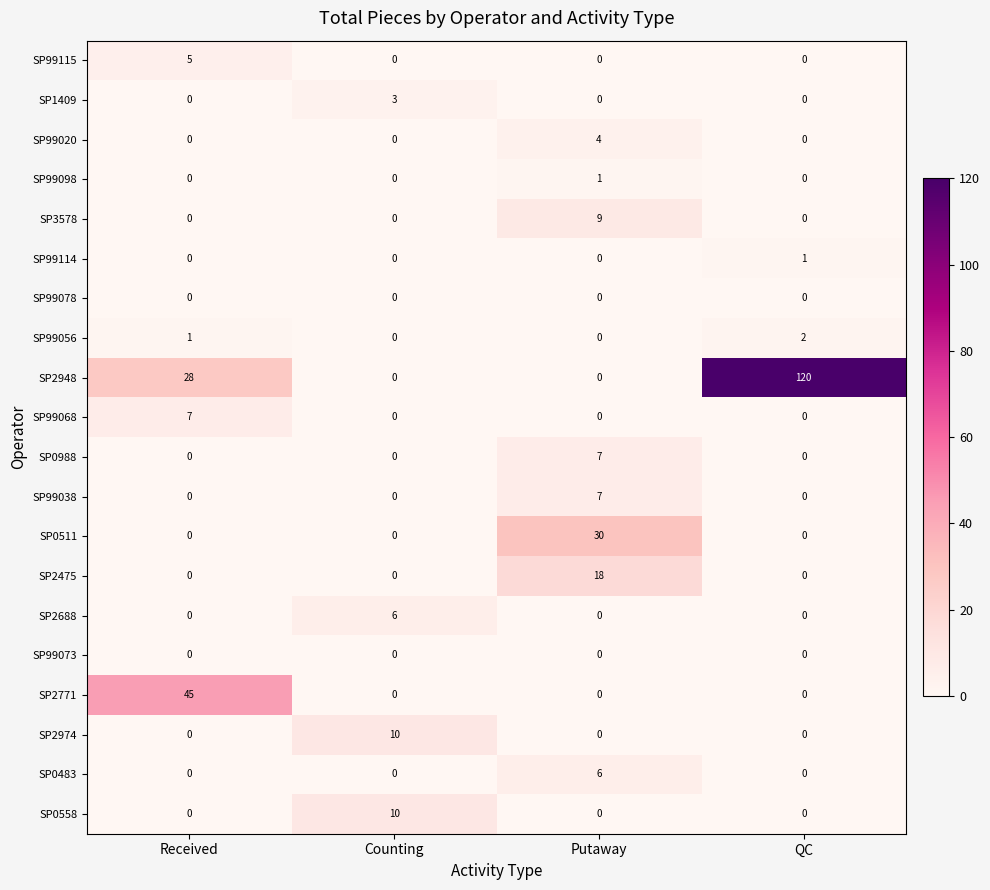

True or false: SP99114 has a value of 1 at QC.

True